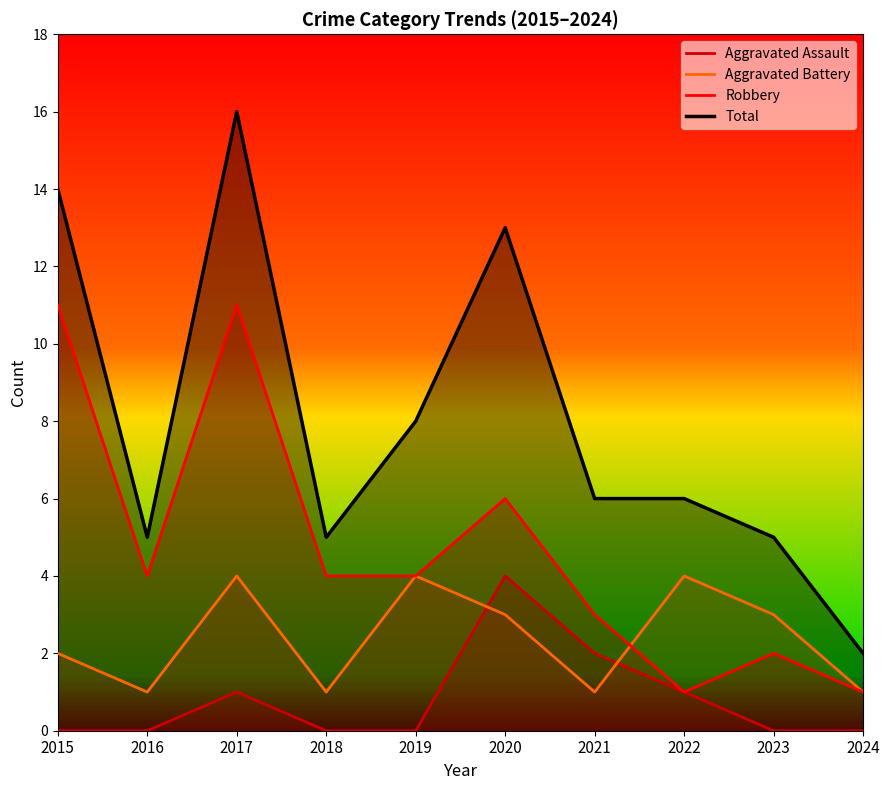

At which label does Aggravated Battery first exceed 3?

2017